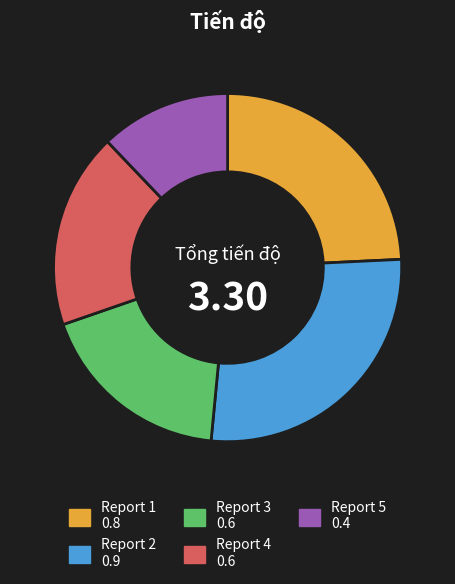

Is there any slice that represents more than half of the pie?

No